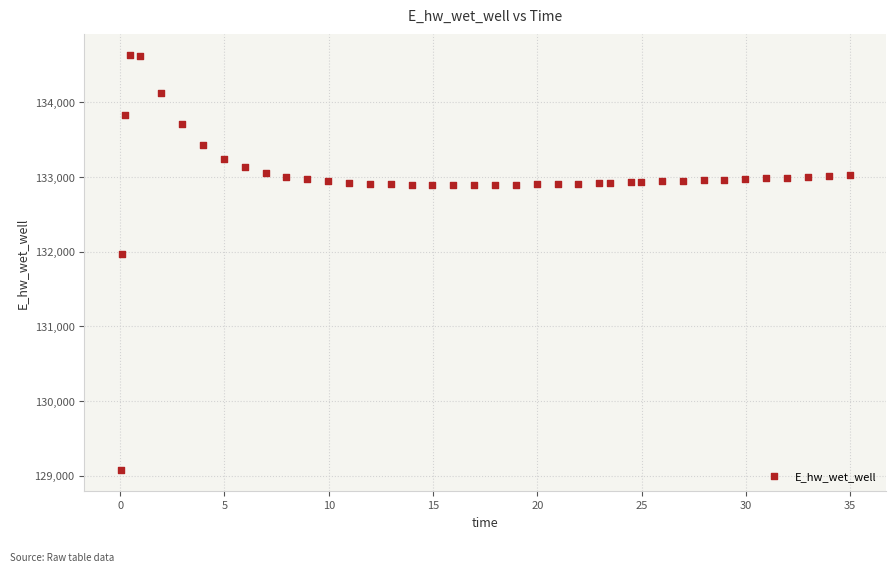

What is the range of X values (max minus min)?

34.9